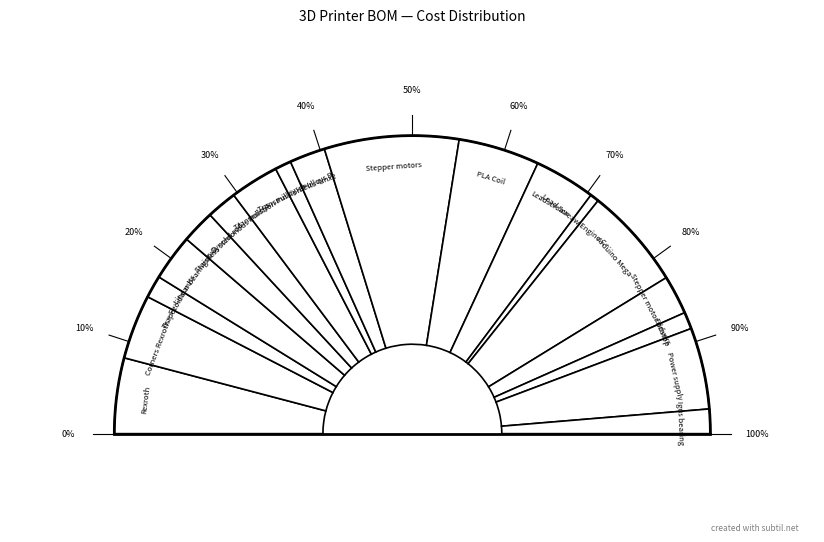

Does any single category account for the majority?

No